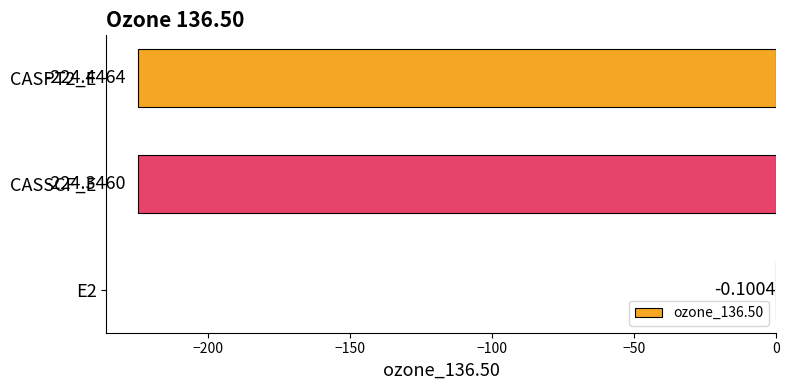

Which label corresponds to the largest value in the chart?

E2